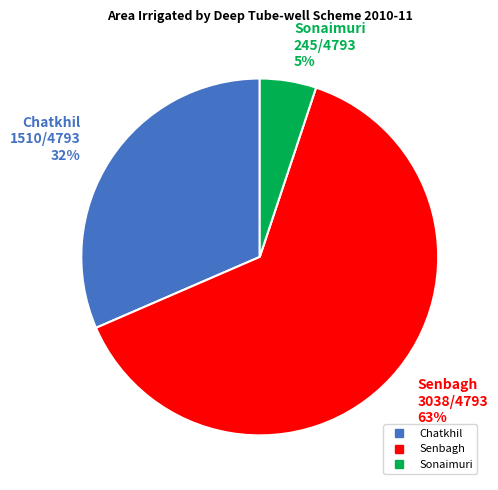

To the nearest percent, what is the difference between the largest and smallest slice percentages?

58%